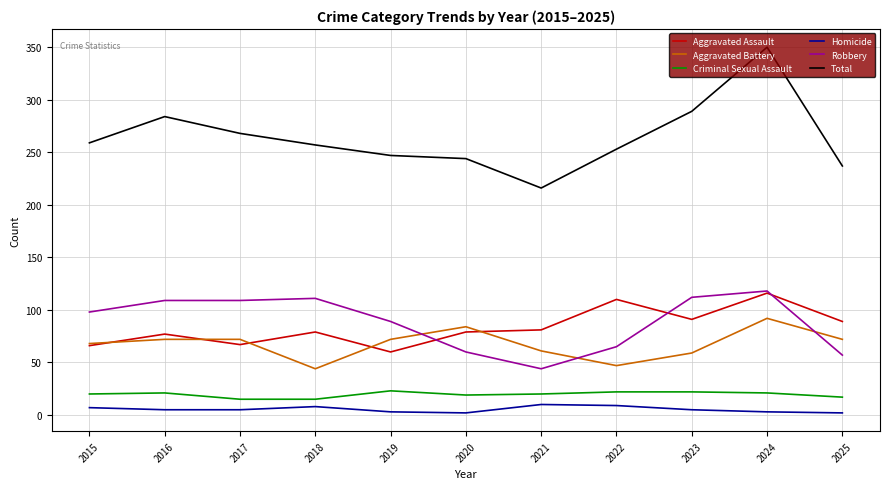

True or false: Homicide and Total intersect in this chart.

False